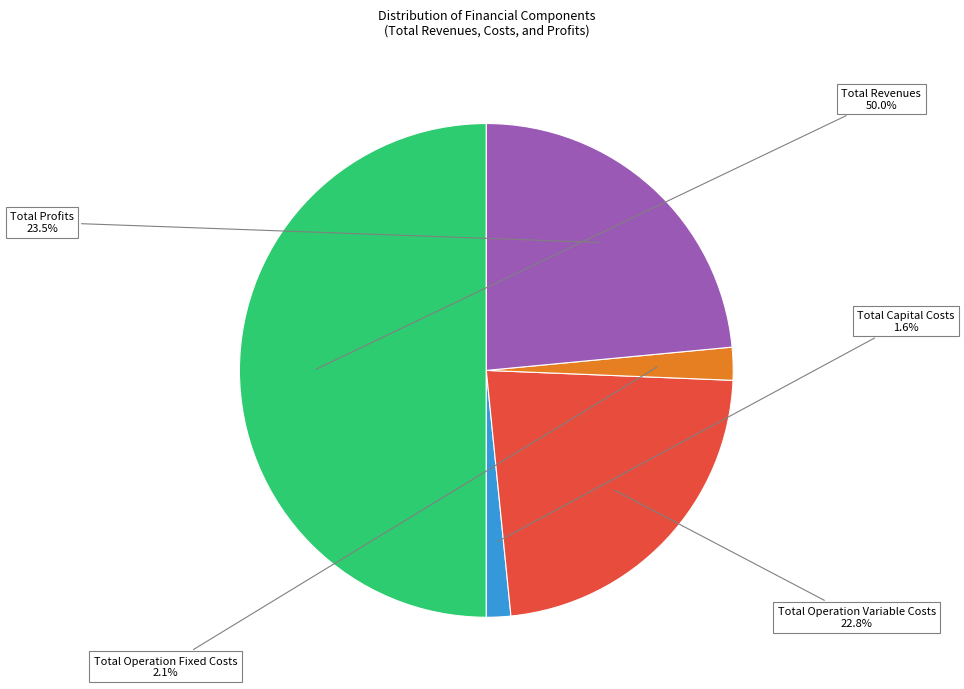

Rank the categories by value from lowest to highest.

Total Capital Costs, Total Operation Fixed Costs, Total Operation Variable Costs, Total Profits, Total Revenues